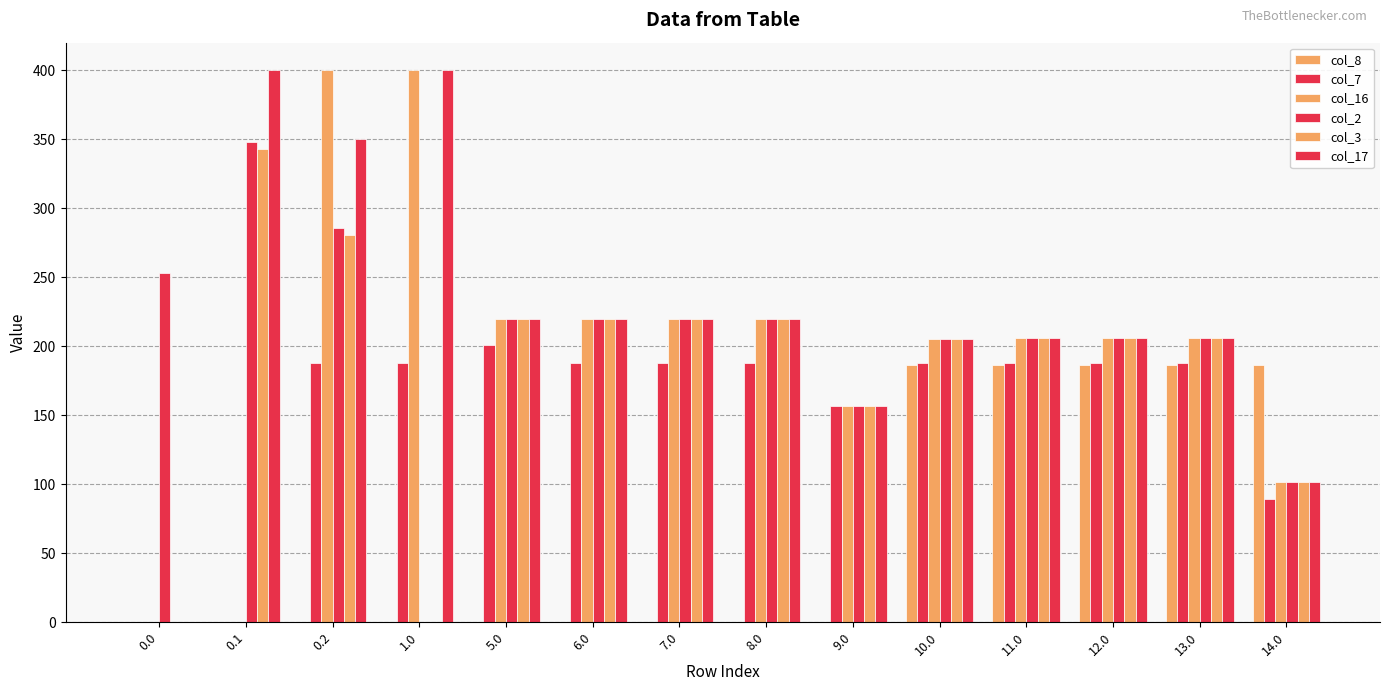

What is the sum of the col_16 values at 0.2 and 5.0?

620.0